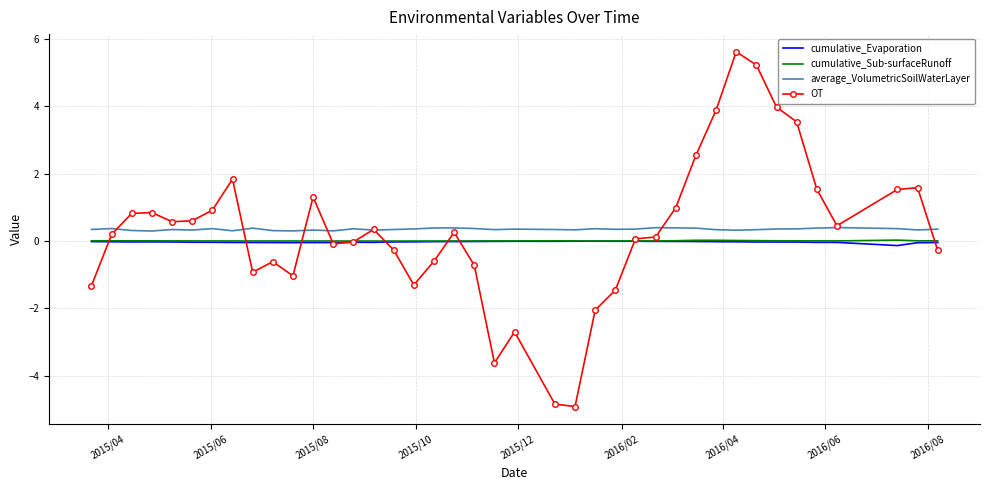

True or false: average_VolumetricSoilWaterLayer and cumulative_Sub-surfaceRunoff intersect in this chart.

False